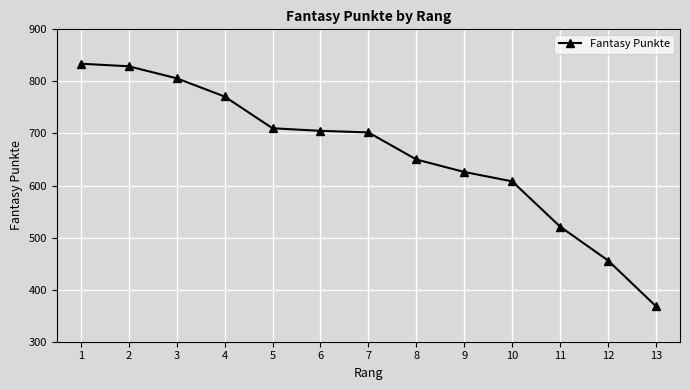

True or false: the data shows 626 at 9.

True